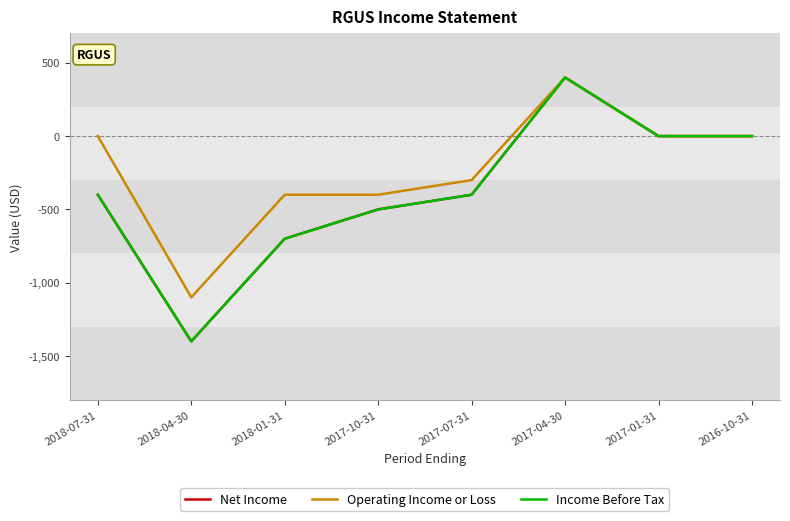

In Net Income, how many points are higher than both neighbors (excluding endpoints)?

1